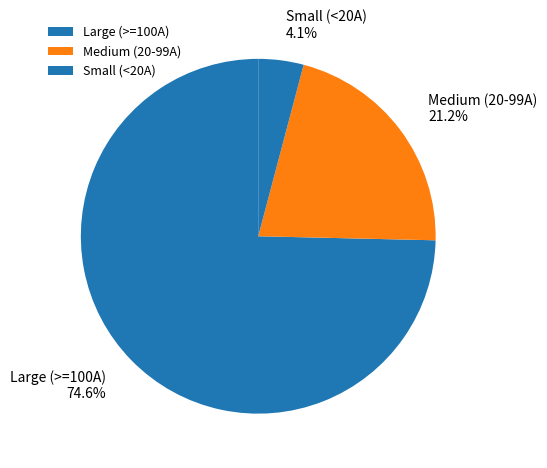

Between Small (<20A) and Medium (20-99A), which is larger?

Medium (20-99A)